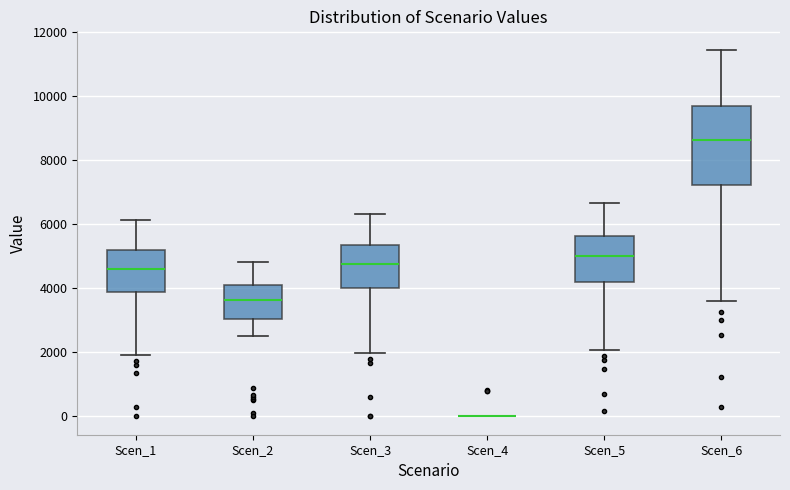

Reading left to right, transcribe this box plot: for each box, give where its median line is, the range the box spans, and where its two whiskers end, as read against the y-axis. The values are not printed on the chart, so give them approximately, as read against the axis.

Scen_1: median 4600, box 3800 to 5200, whiskers 2000 to 6200
Scen_2: median 3600, box 3000 to 4000, whiskers 2600 to 4800
Scen_3: median 4800, box 4000 to 5400, whiskers 2000 to 6400
Scen_4: box collapsed to a line at 0, whiskers 0 to 0
Scen_5: median 5000, box 4200 to 5600, whiskers 2000 to 6600
Scen_6: median 8600, box 7200 to 9600, whiskers 3600 to 11400